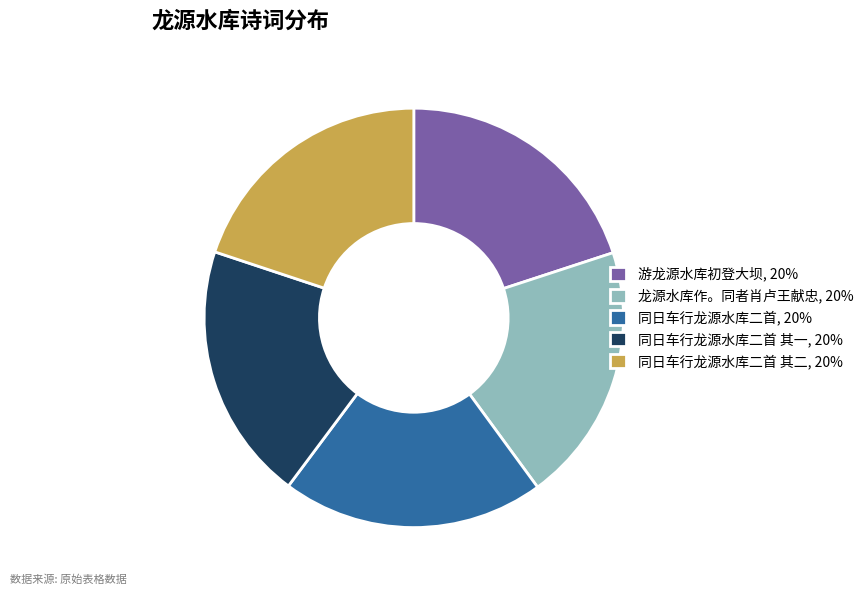

Approximately how many times larger is the value at 龙源水库作。同者肖卢王献忠, 20% compared to 游龙源水库初登大坝, 20%?

1.0